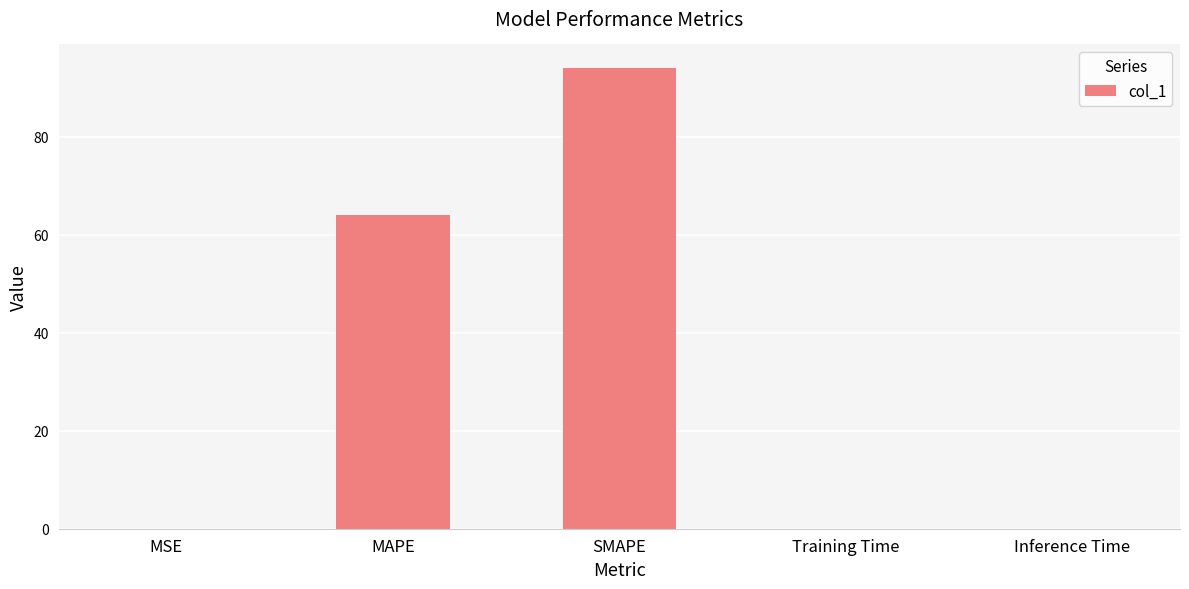

Read the value at MAPE.

64.0